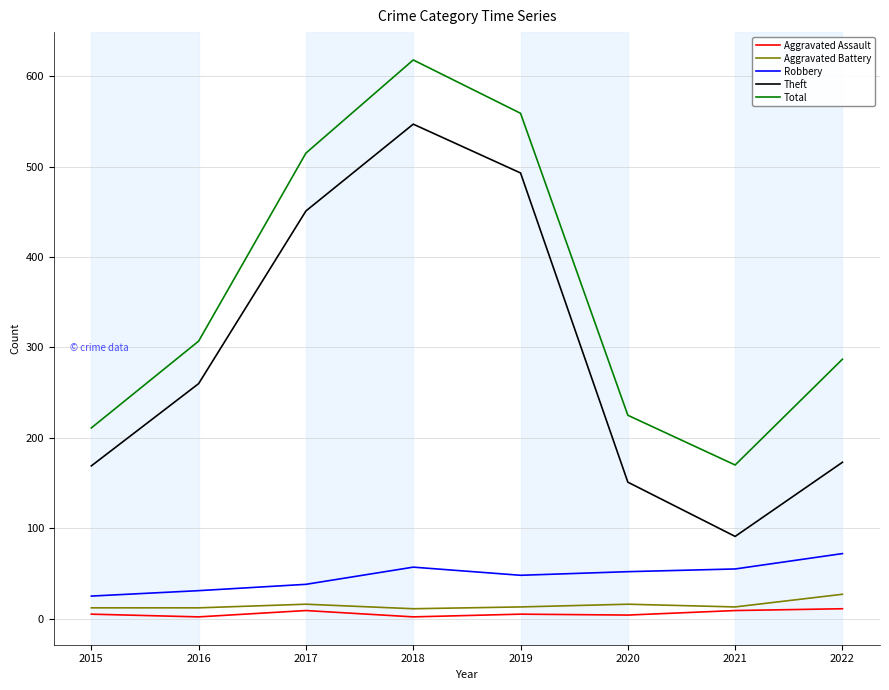

What is the average value of the Robbery series?

47